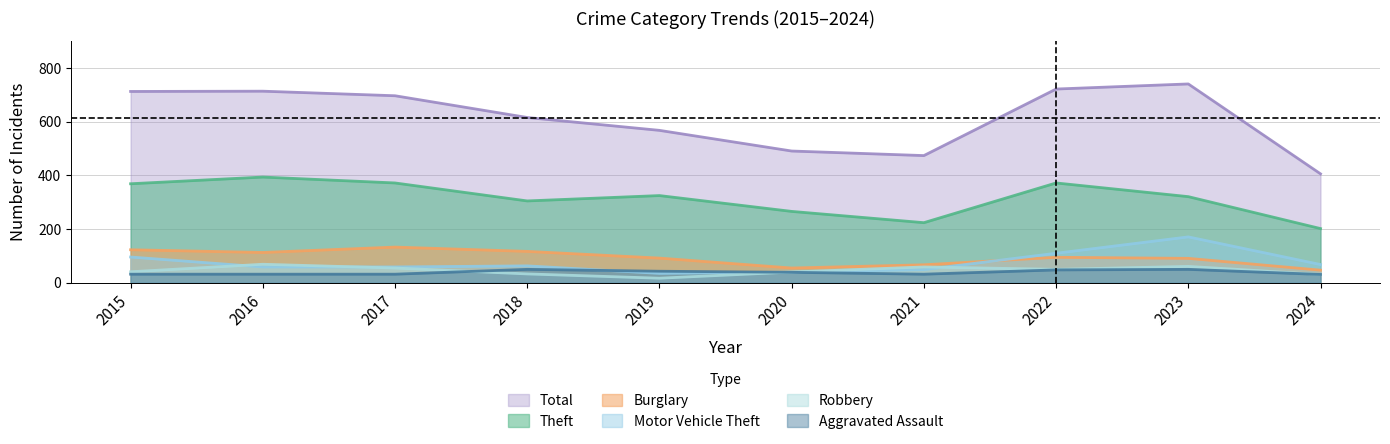

Reading left to right, what are all the values shown in this chart?

Theft: 2015=369	2016=394	2017=372	2018=305	2019=325	2020=266	2021=224	2022=372	2023=321	2024=202
Burglary: 2015=123	2016=113	2017=133	2018=117	2019=92	2020=55	2021=67	2022=95	2023=91	2024=47
Motor Vehicle Theft: 2015=96	2016=59	2017=59	2018=63	2019=35	2020=40	2021=49	2022=110	2023=171	2024=68
Robbery: 2015=41	2016=69	2017=55	2018=33	2019=17	2020=40	2021=59	2022=50	2023=61	2024=31
Aggravated Assault: 2015=32	2016=32	2017=32	2018=50	2019=43	2020=39	2021=32	2022=48	2023=50	2024=31
Total: 2015=713	2016=714	2017=697	2018=616	2019=568	2020=491	2021=474	2022=722	2023=741	2024=406